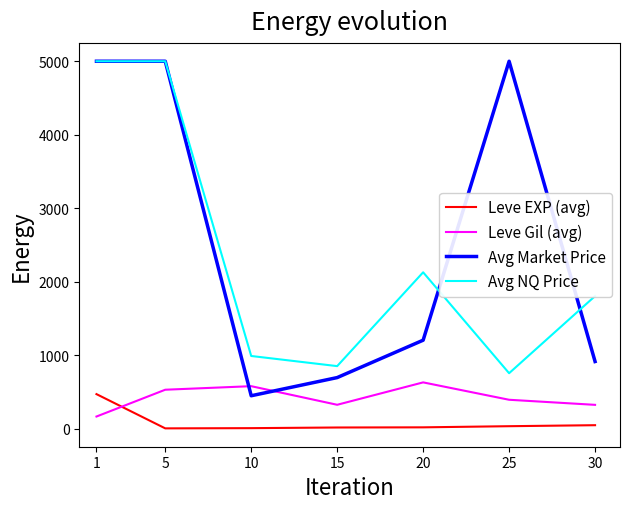

True or false: Avg NQ Price and Leve Gil (avg) cross at least once.

False